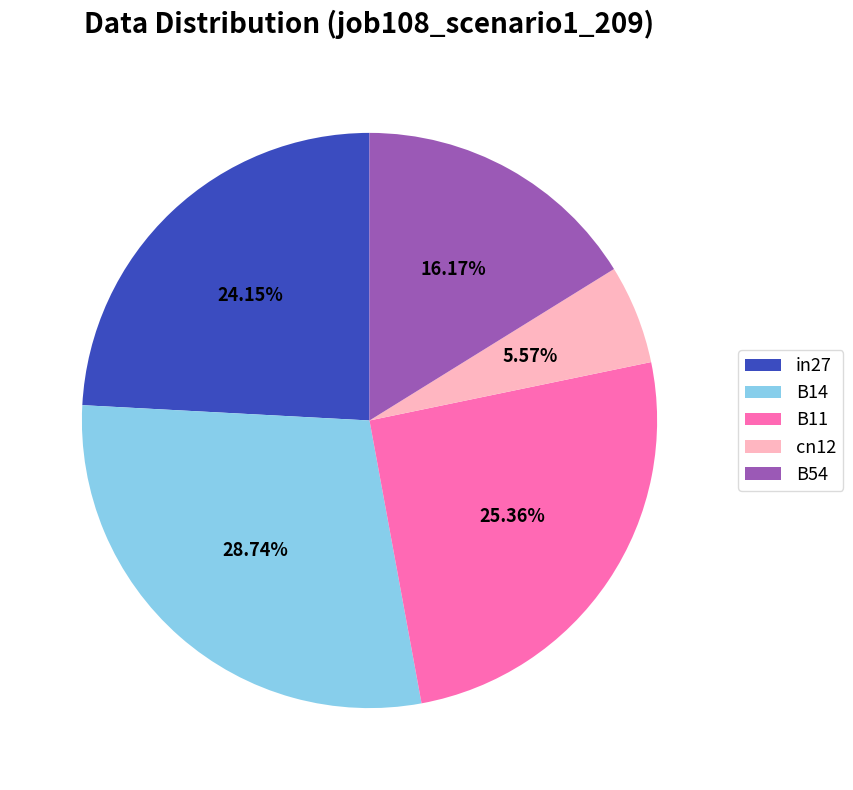

What is the total percentage of cn12 and B14?

34.3%